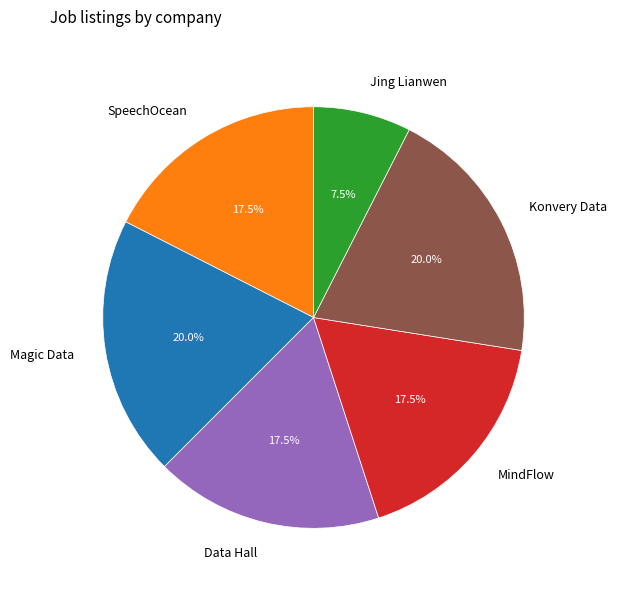

Approximately how many times larger is the value at SpeechOcean compared to Jing Lianwen?

2.3